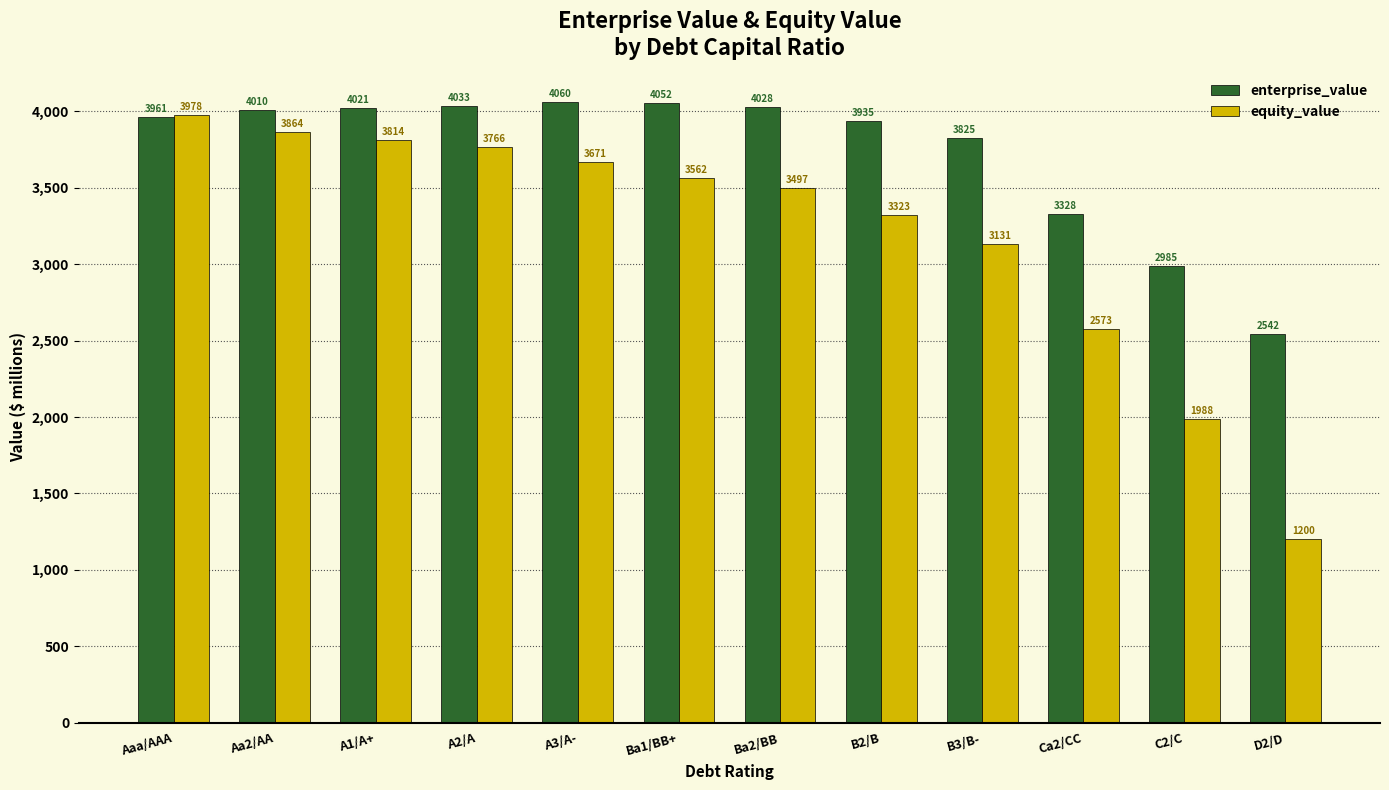

How many values in the equity_value series are below 3561?

6